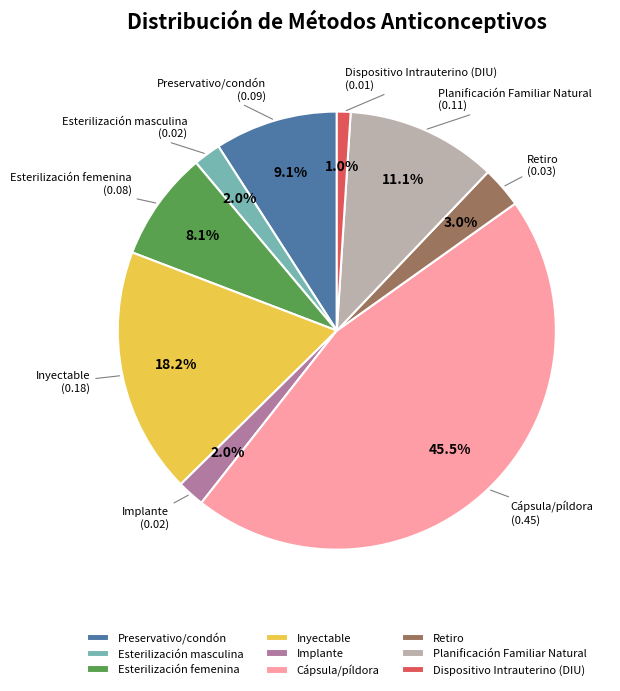

How many slices are in this pie chart?

9